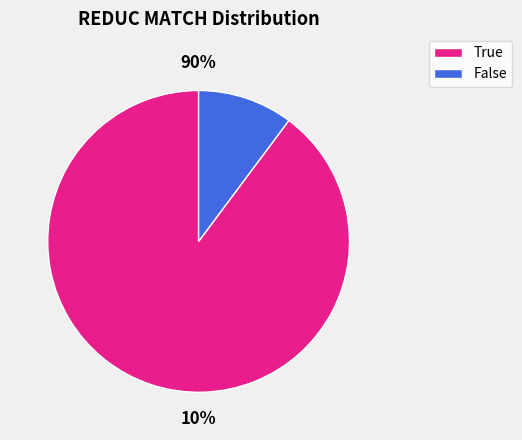

Combined, do False and True account for over 50%?

Yes